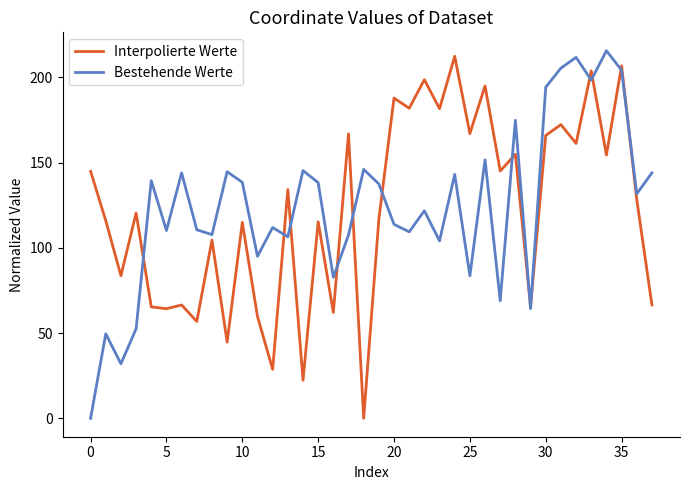

Does the chart have visible grid lines?

No